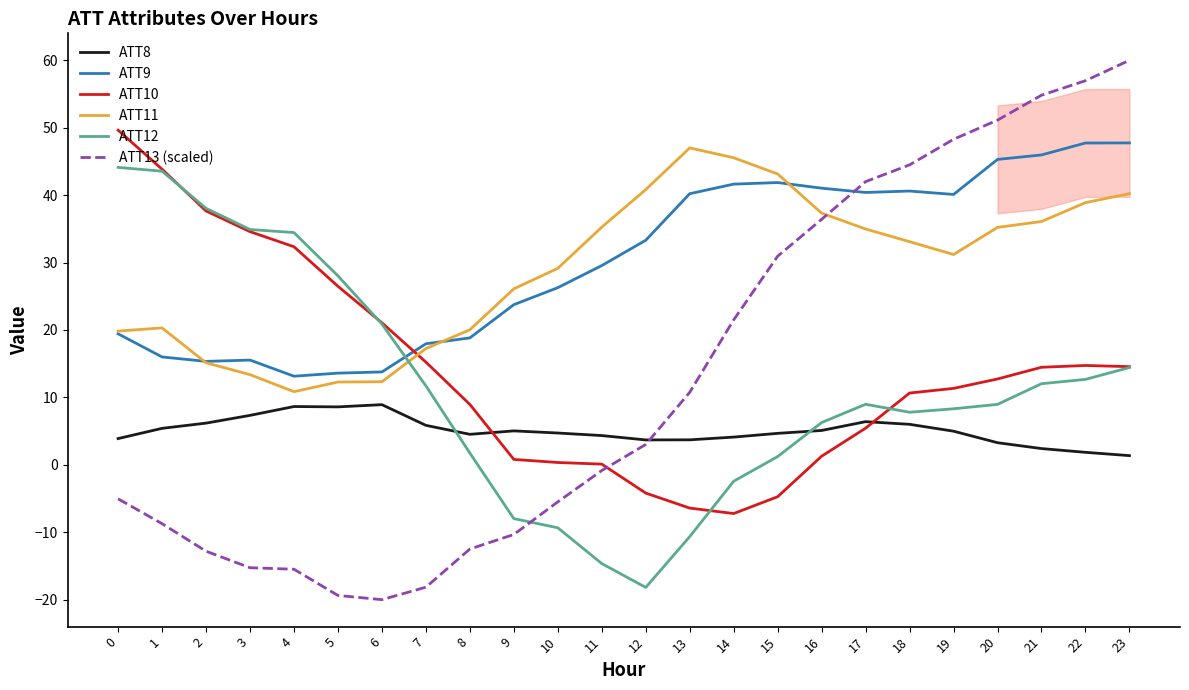

True or false: ATT13 (scaled) has a value of 54.8 at 21.

True